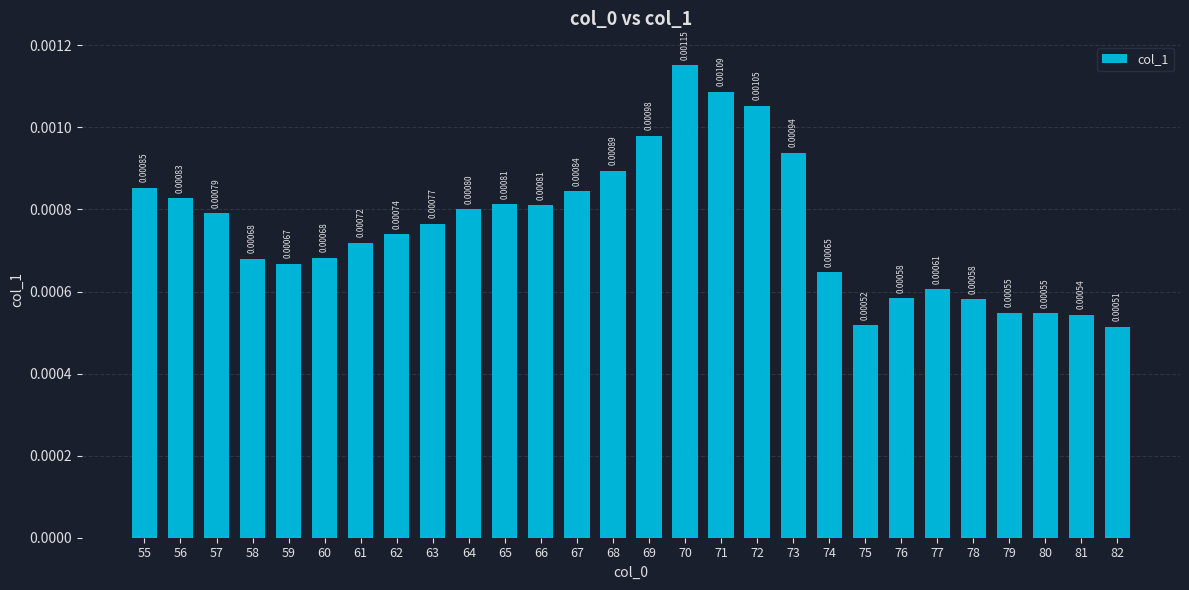

At which label is the value closest to 0?

82